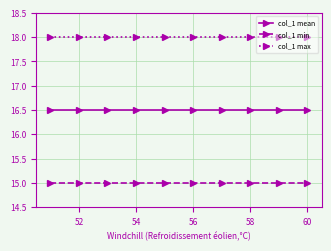

Rank the series by their average value, from lowest to highest.

col_1 min, col_1 mean, col_1 max